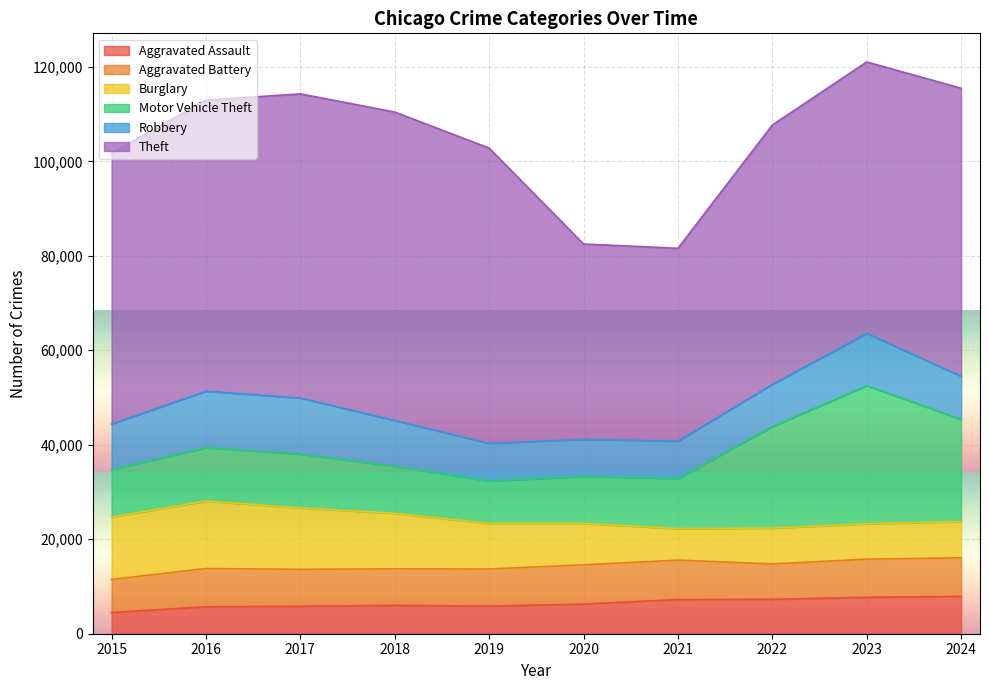

How many lines are shown in the chart?

6